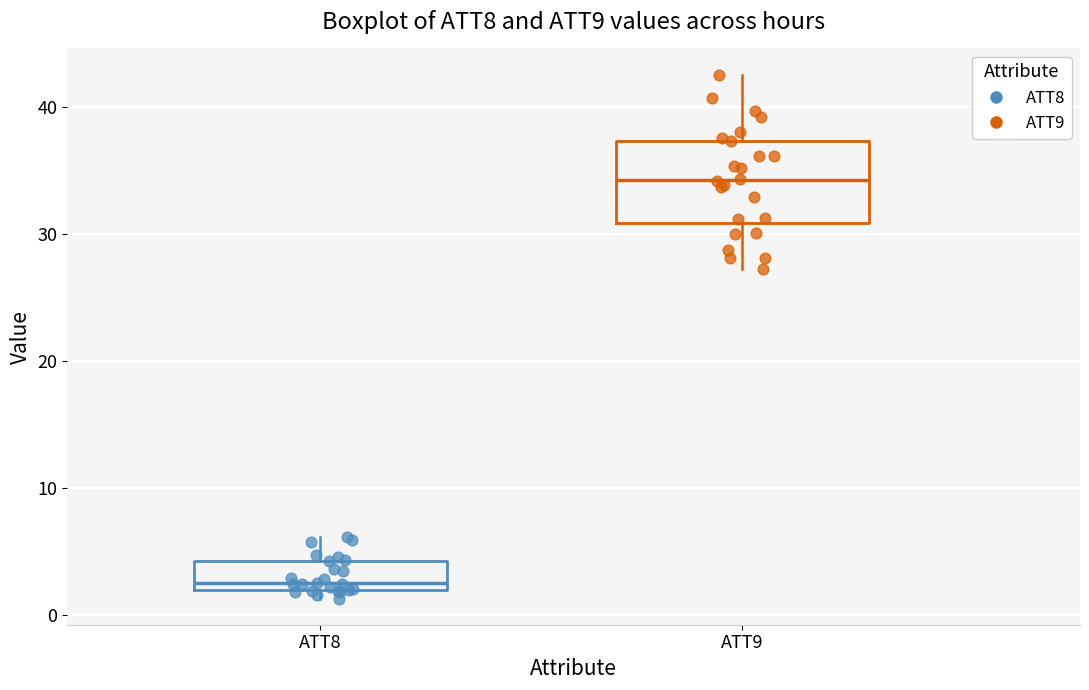

Reading left to right, transcribe this box plot: for each box, give where its median line is, the range the box spans, and where its two whiskers end, as read against the y-axis. The values are not printed on the chart, so give them approximately, as read against the axis.

ATT8: median 3, box 2 to 4, whiskers 1 to 6
ATT9: median 34, box 31 to 37, whiskers 27 to 43